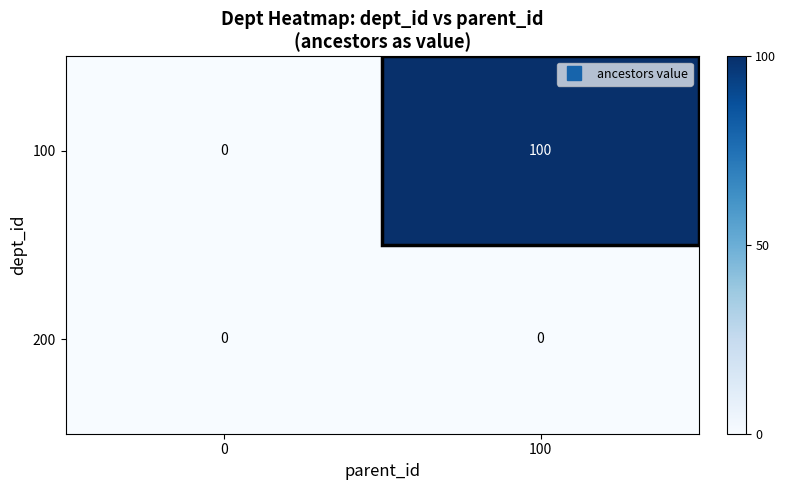

List the series in order of their peak value, highest first.

100, 200